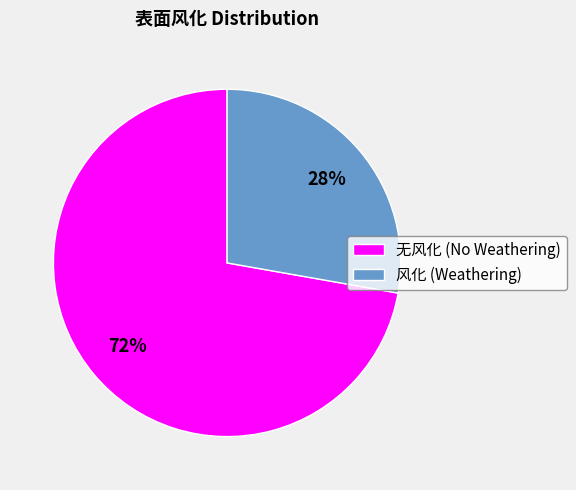

To the nearest percent, what is the average slice percentage?

50%